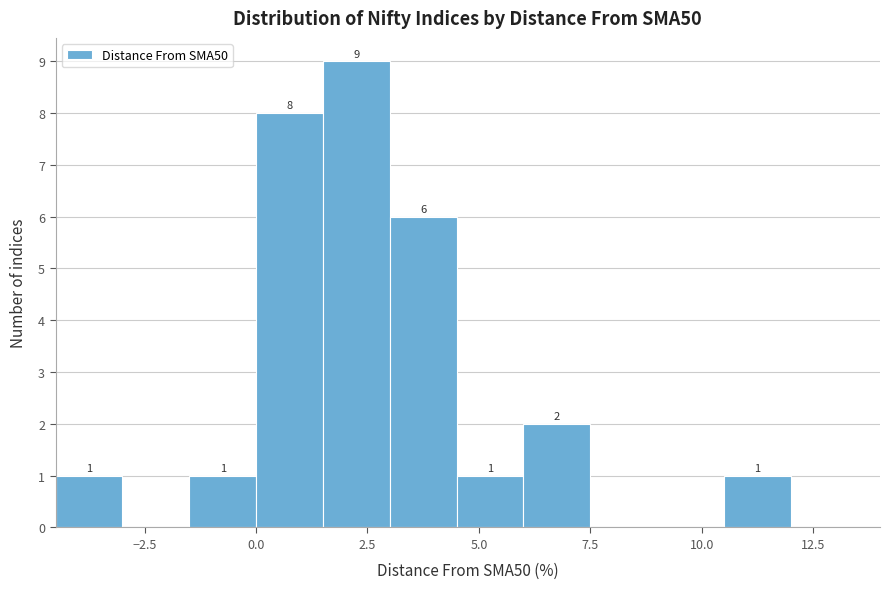

Around what value on the x-axis is the tallest bar? Give the approximate position of its centre, as read against the axis.

2.5